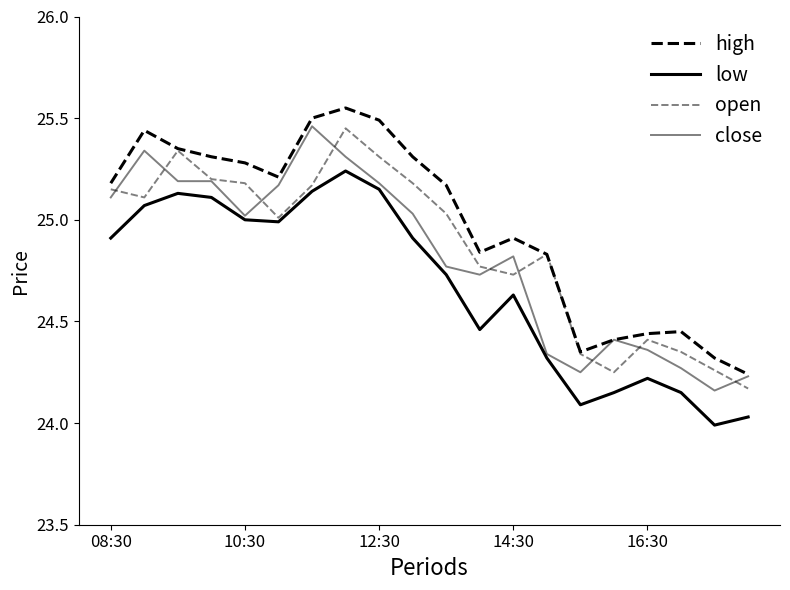

What is the sum of all low values?

493.4